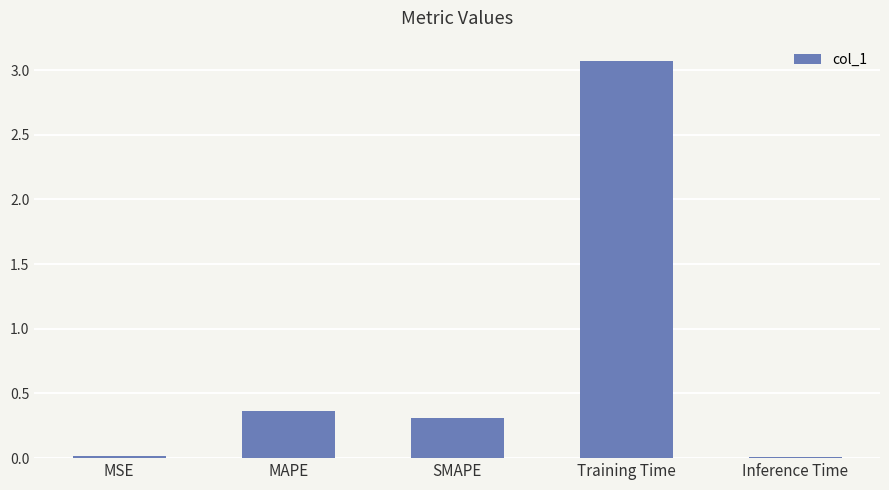

What is the change in value from Training Time to Inference Time?

-3.1